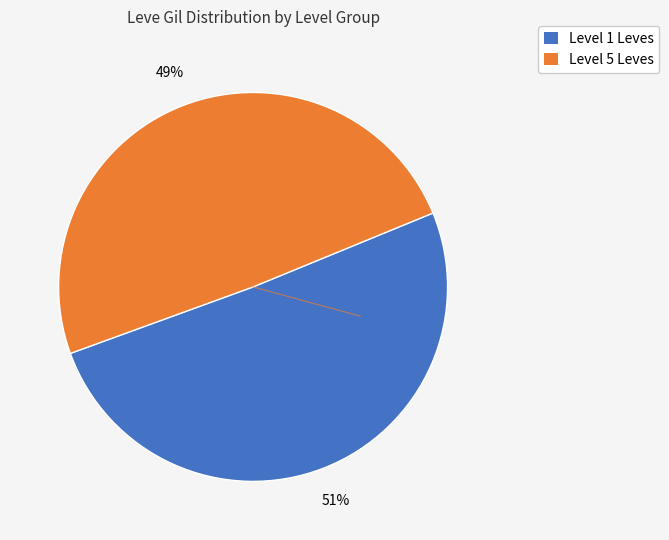

To the nearest percent, what is the average slice percentage?

50%